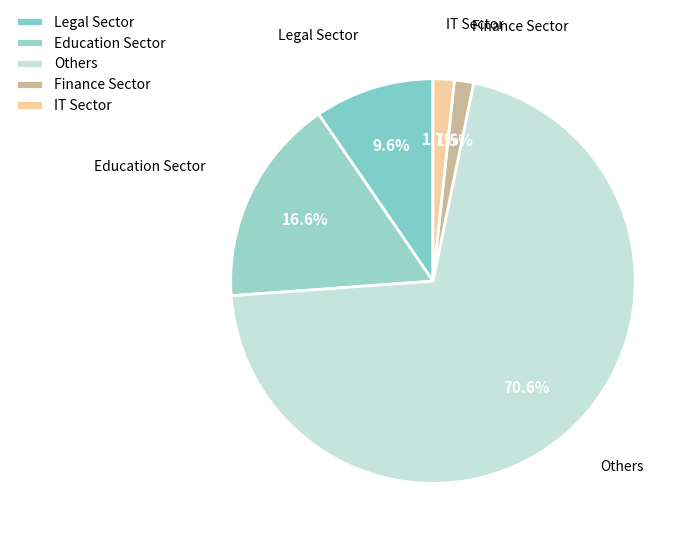

Between Legal Sector and Others, which is larger?

Others